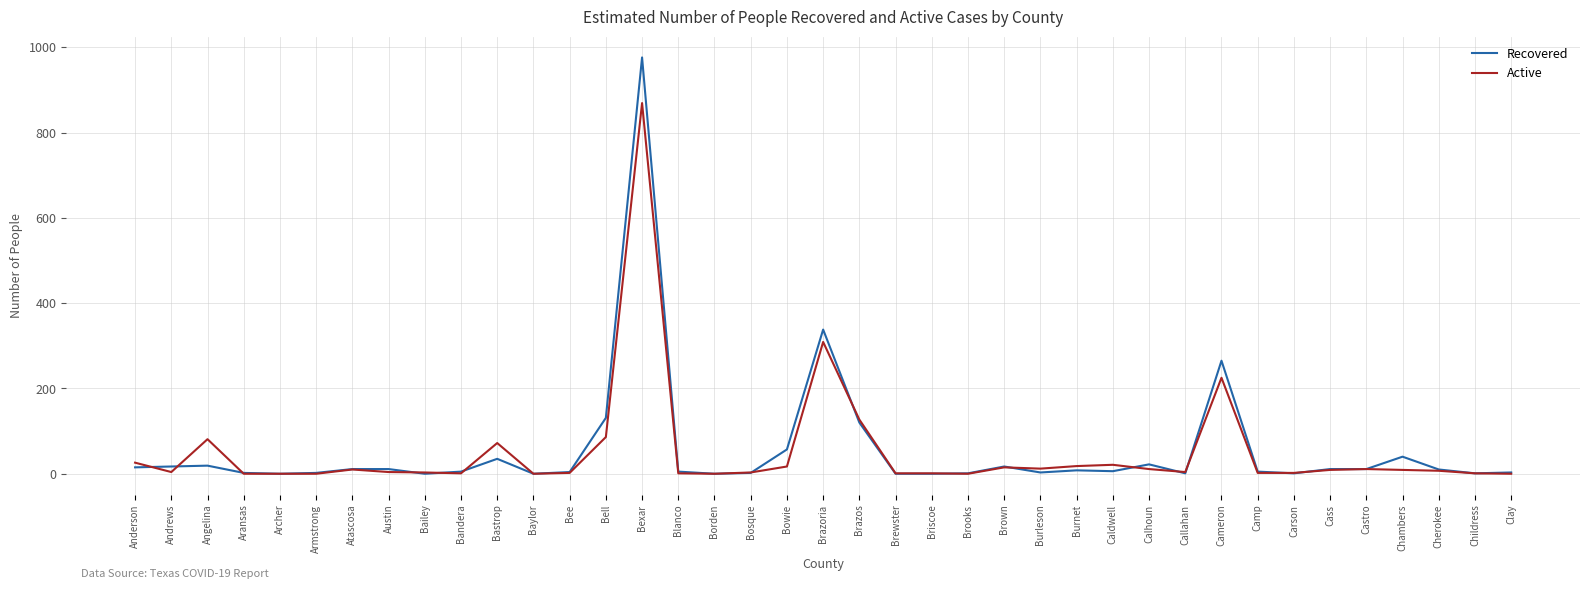

How many lines are shown in the chart?

2